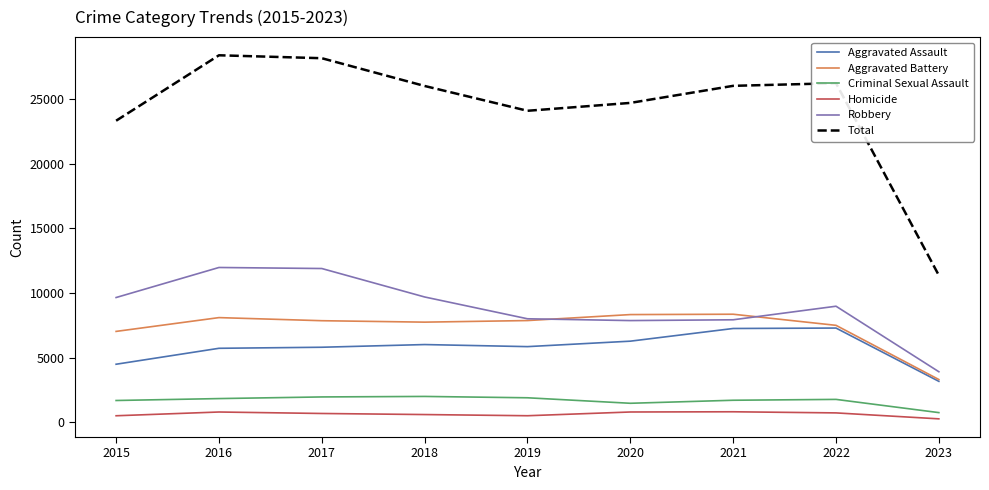

The Aggravated Battery series shows 12023 at 2021. True or false?

False